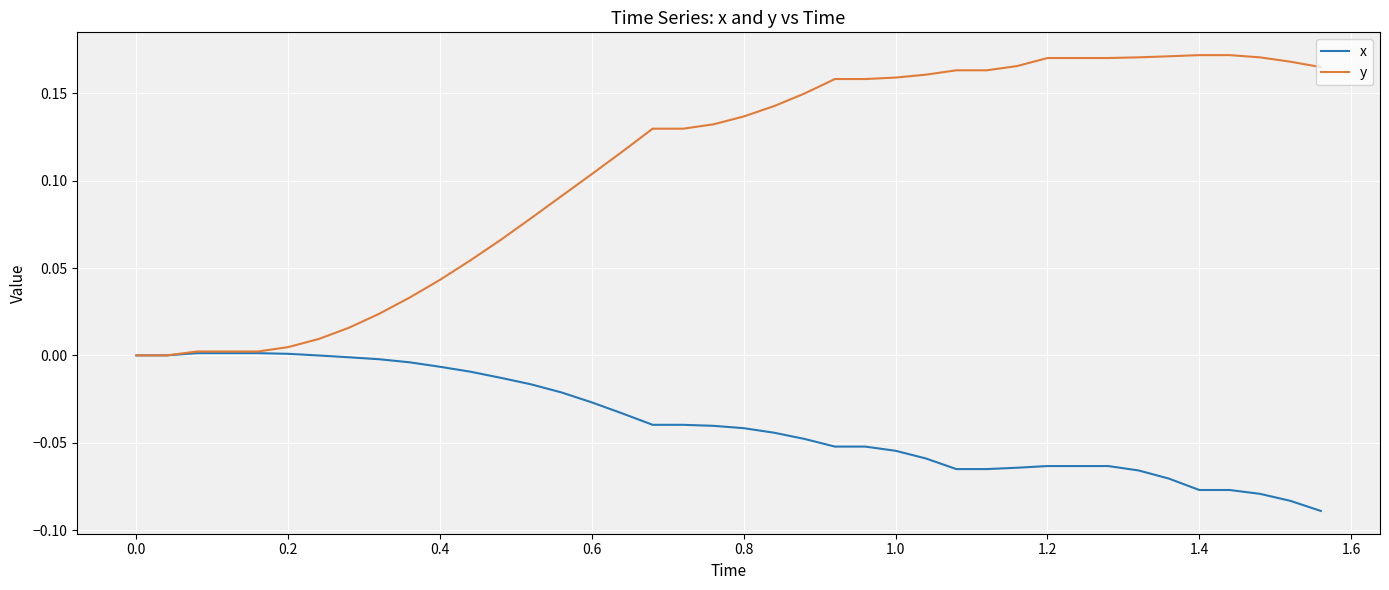

List the series in order of their peak value, highest first.

y, x